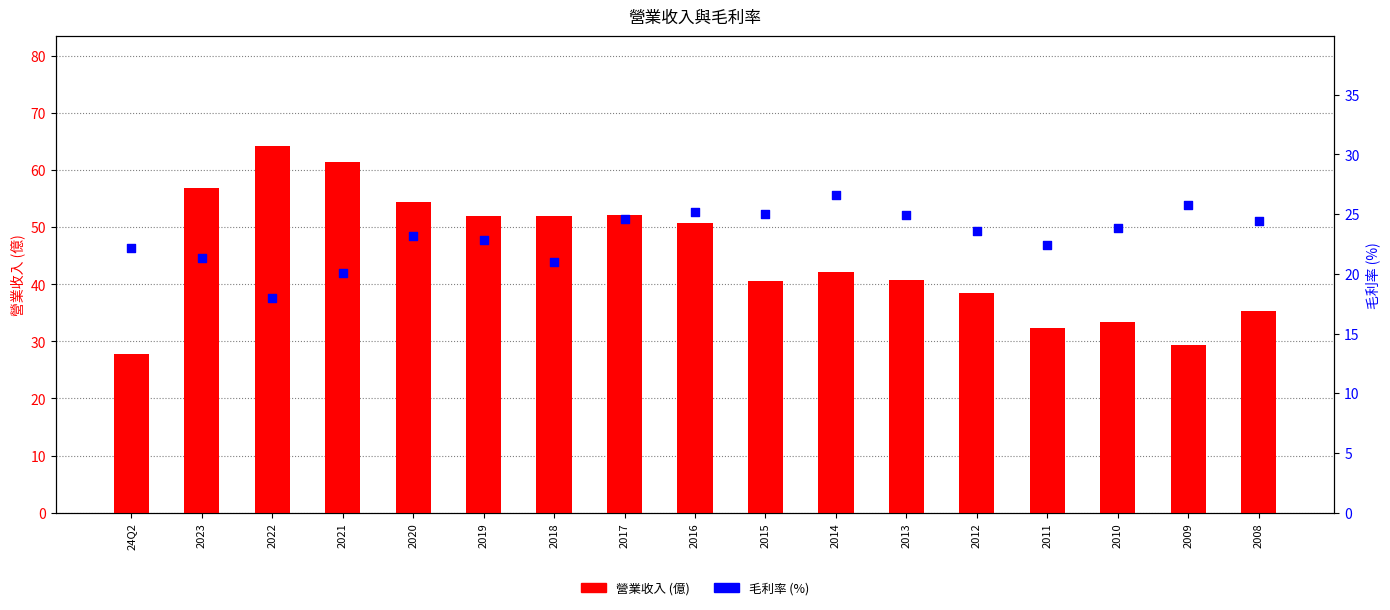

Which series has the largest total across all categories?

營業收入